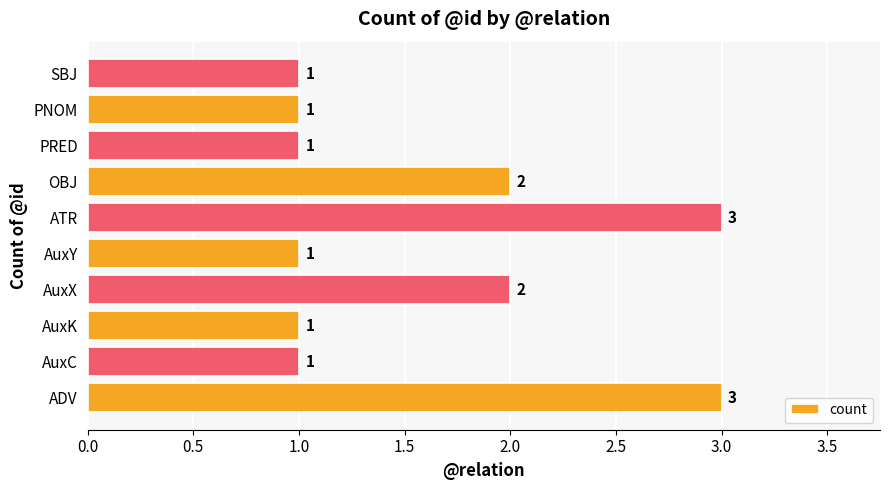

Between PNOM and OBJ, which is larger?

OBJ